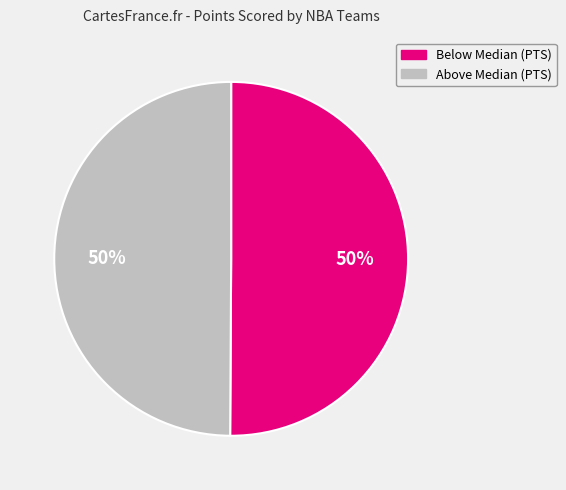

Do Above Median (PTS) and Below Median (PTS) together represent more than half of the pie?

Yes